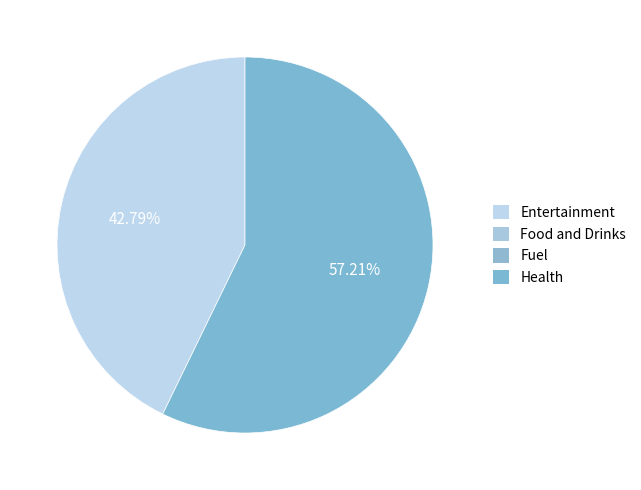

To the nearest percent, what is the average slice percentage?

50%